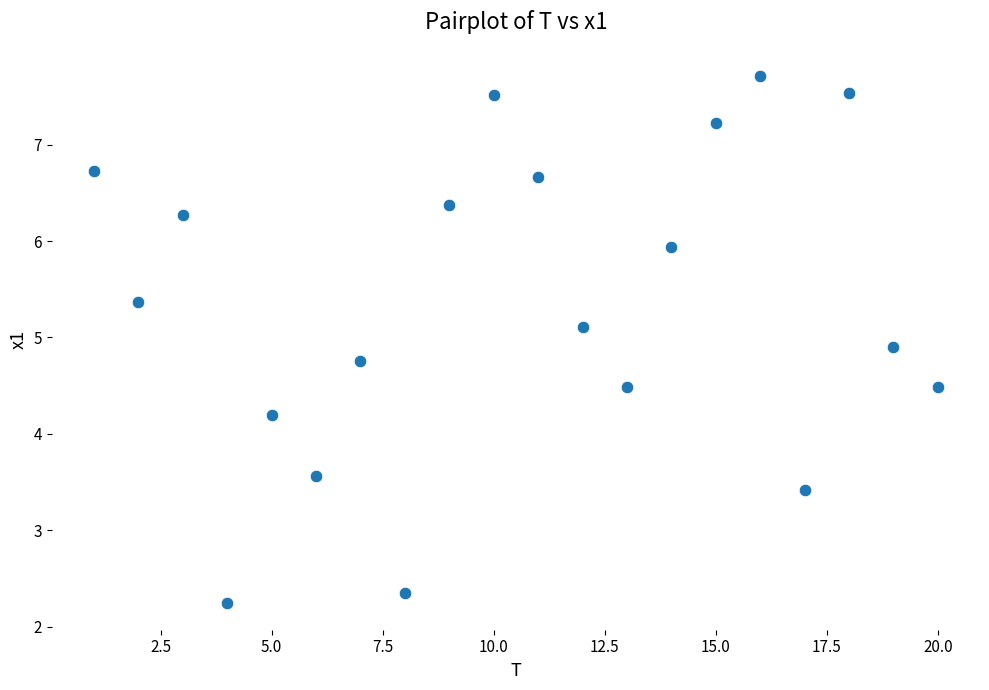

What Y value in the scatter plot is closest to 4?

4.2